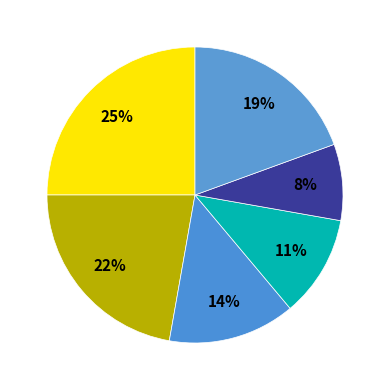

Rank the categories by value from highest to lowest.

houstonselects, house_of_luxury, other, panandpiperscloset, darwadi, limitlessluxx_